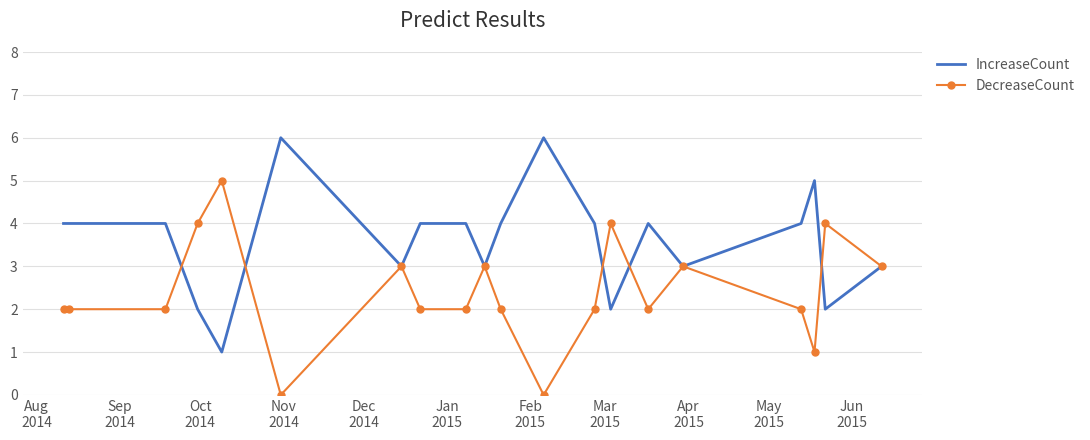

What is the maximum value for IncreaseCount?

6